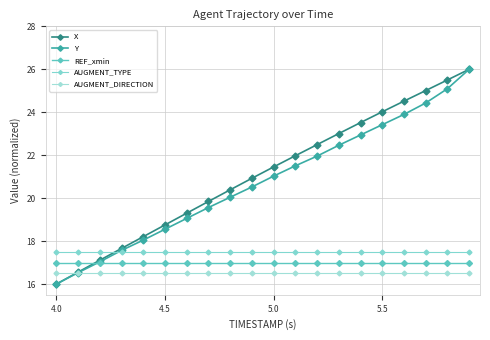

What is the highest value of the REF_xmin series?

17.0